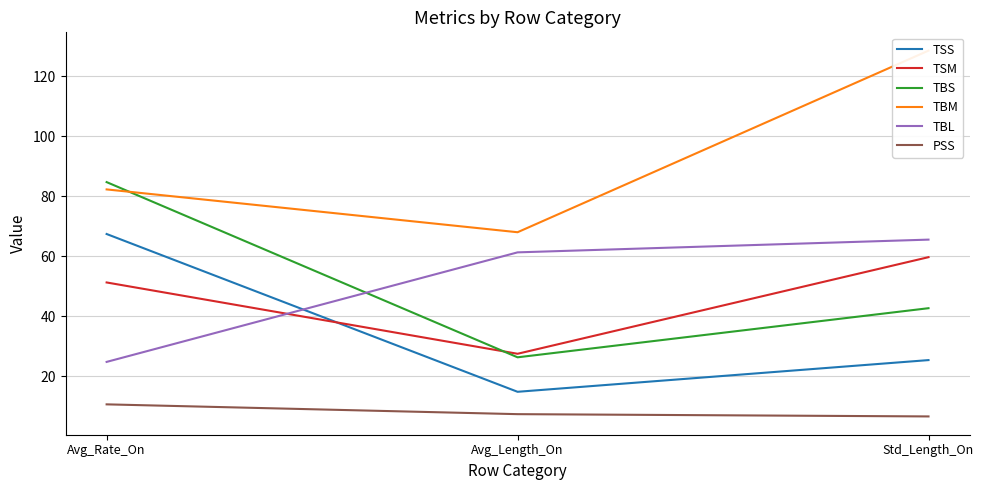

What position from the left is Std_Length_On?

3